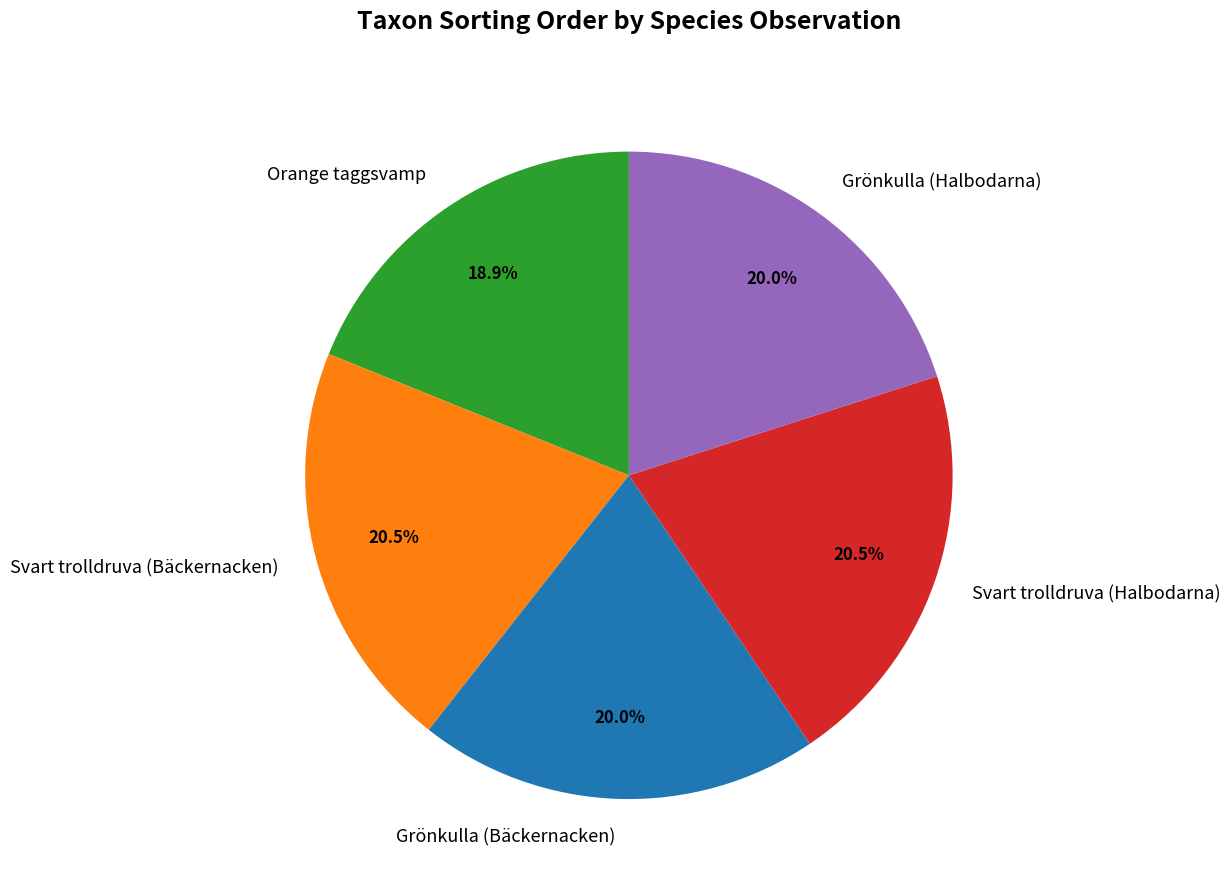

Is there a majority slice in this chart?

No